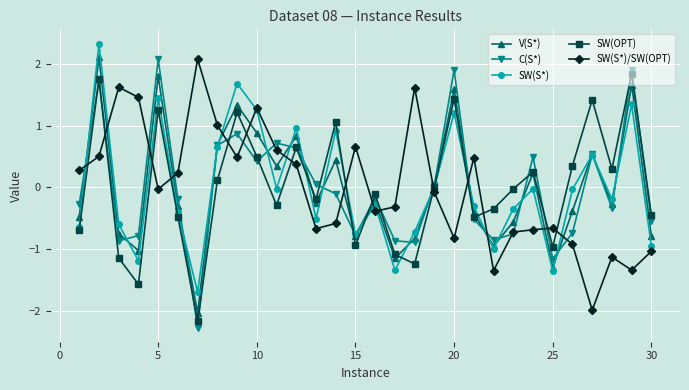

What are all the series names shown in the legend?

V(S*), C(S*), SW(S*), SW(OPT), SW(S*)/SW(OPT)